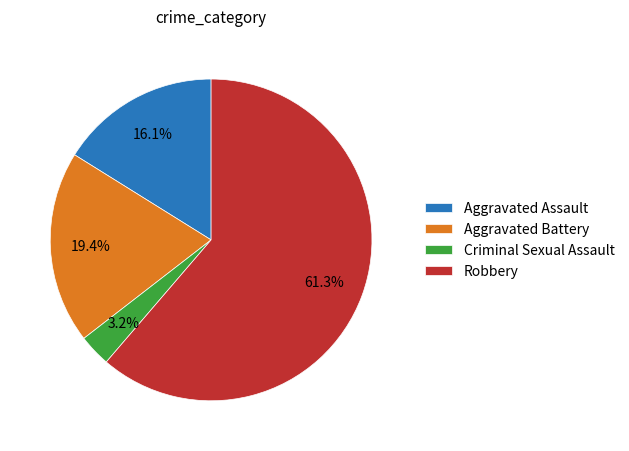

To the nearest percent, what is the average slice percentage?

25%